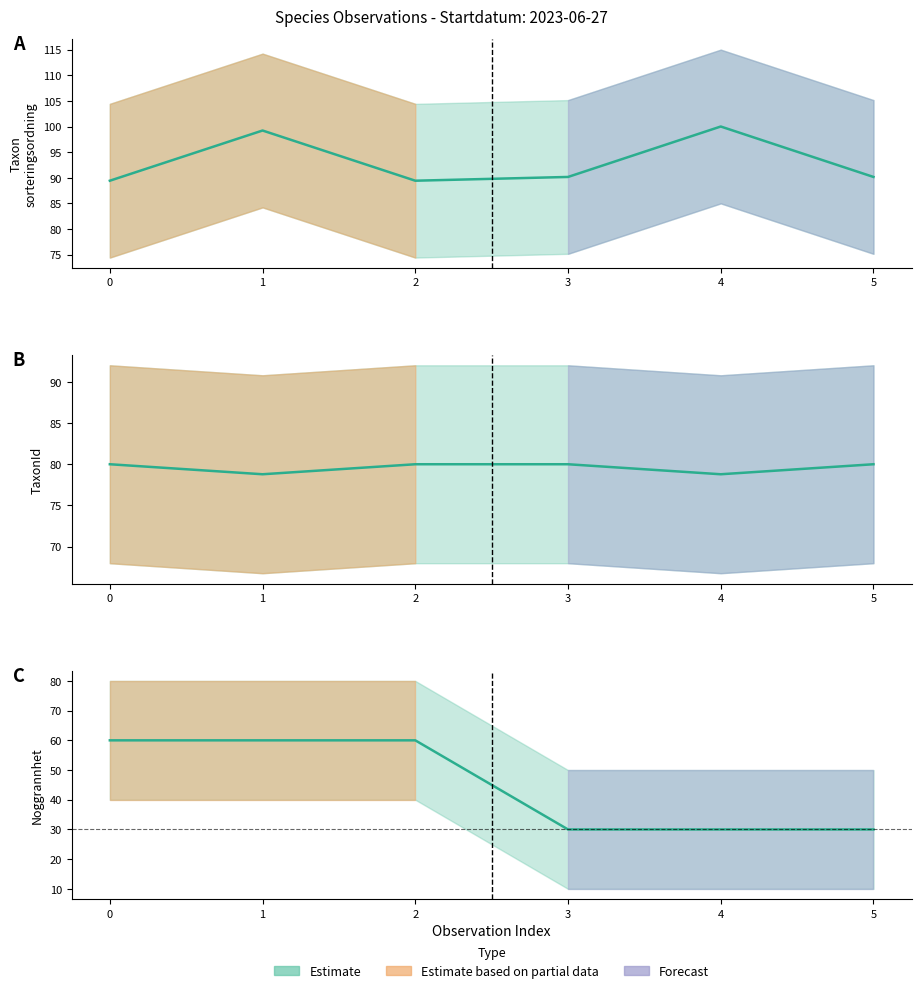

True or false: TaxonId and Taxonsorteringsordning intersect in this chart.

False